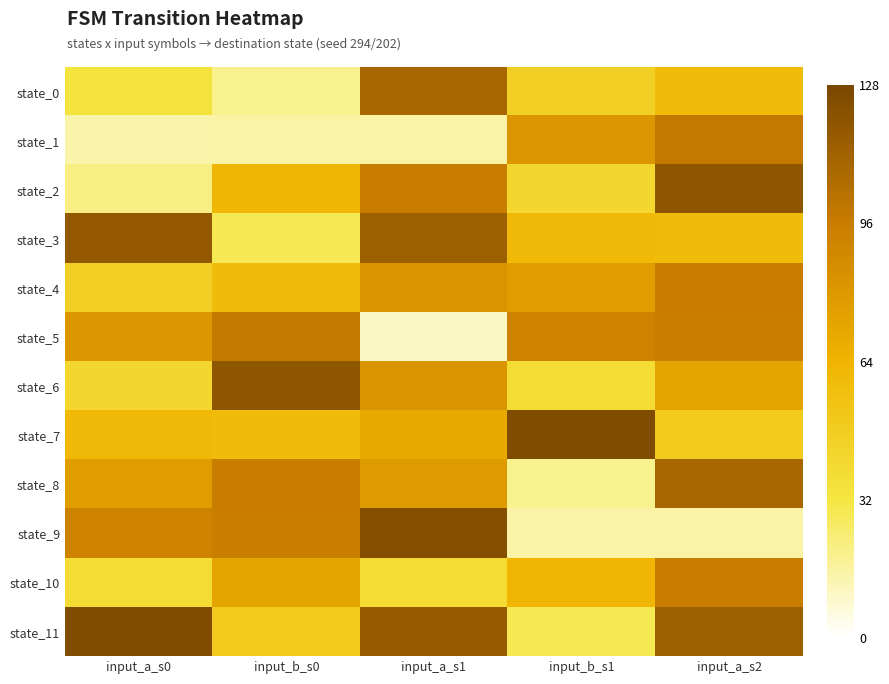

What is the difference between the highest and lowest values at input_a_s0?

111